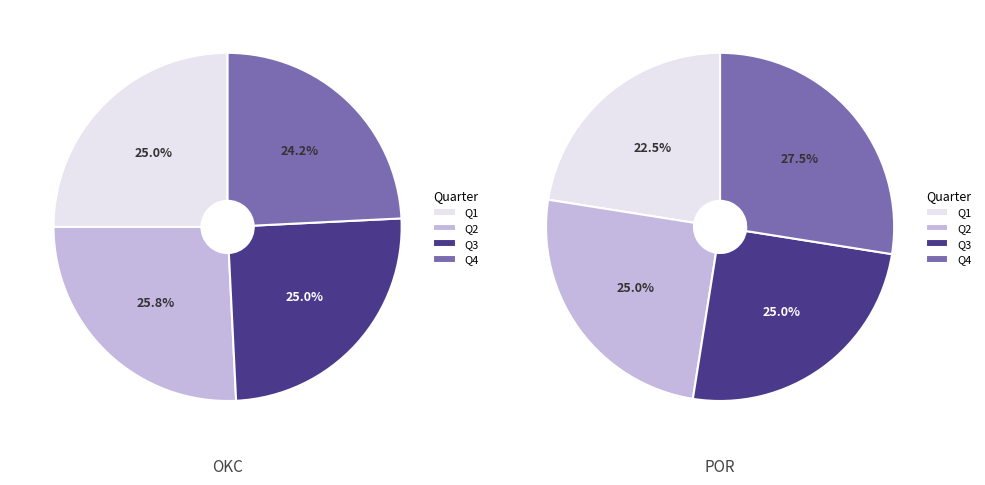

To the nearest percent, what is the difference between the OKC and POR slice percentages?

3%